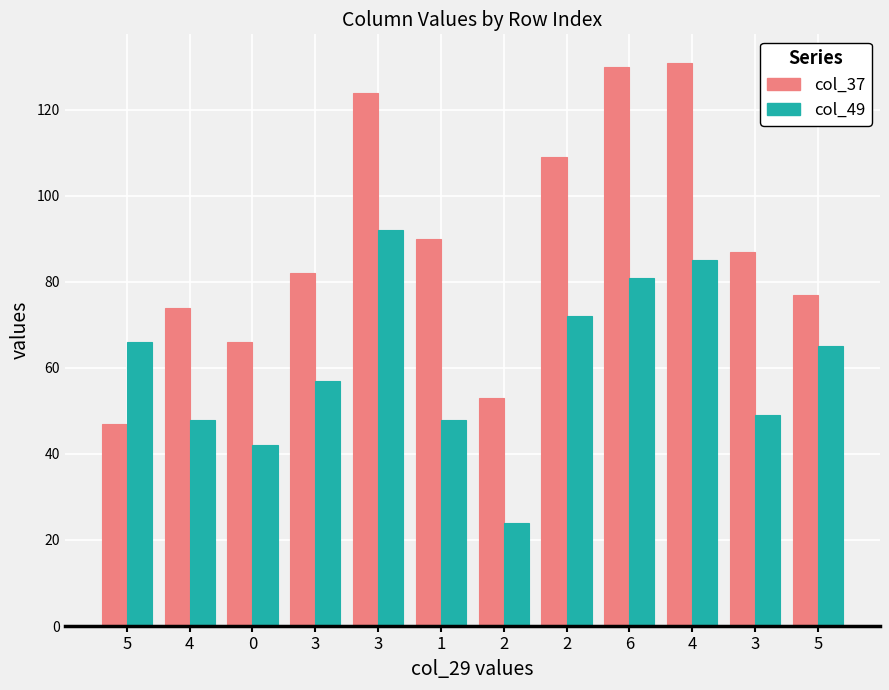

True or false: col_49 has a value of 24 at 1.

False